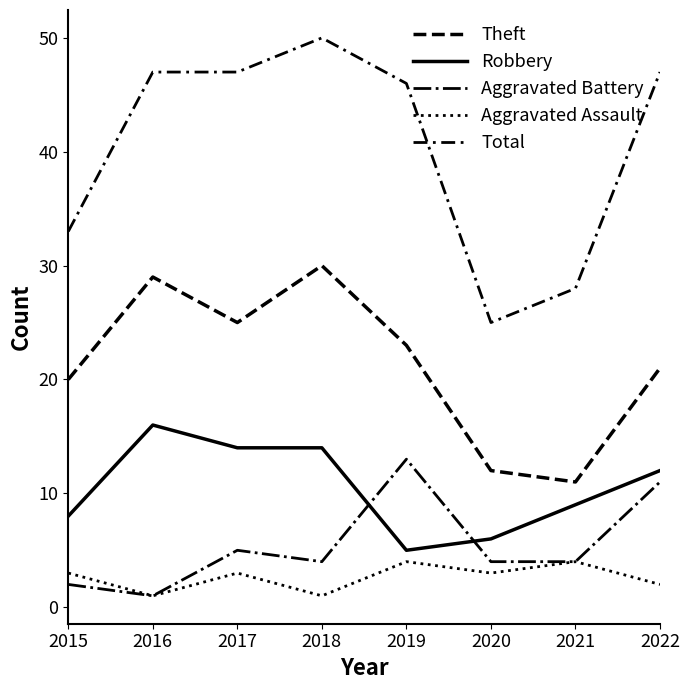

What is the maximum value for Theft?

30